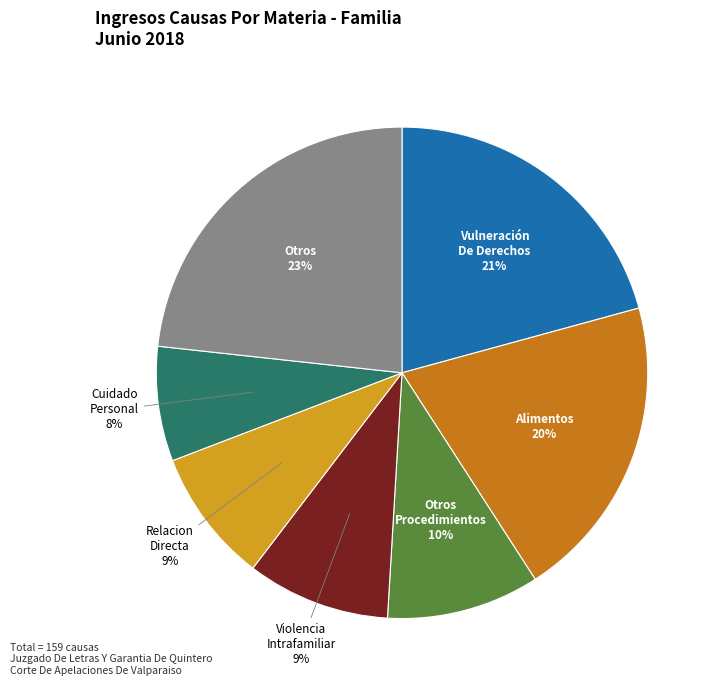

How many slices are in this pie chart?

7